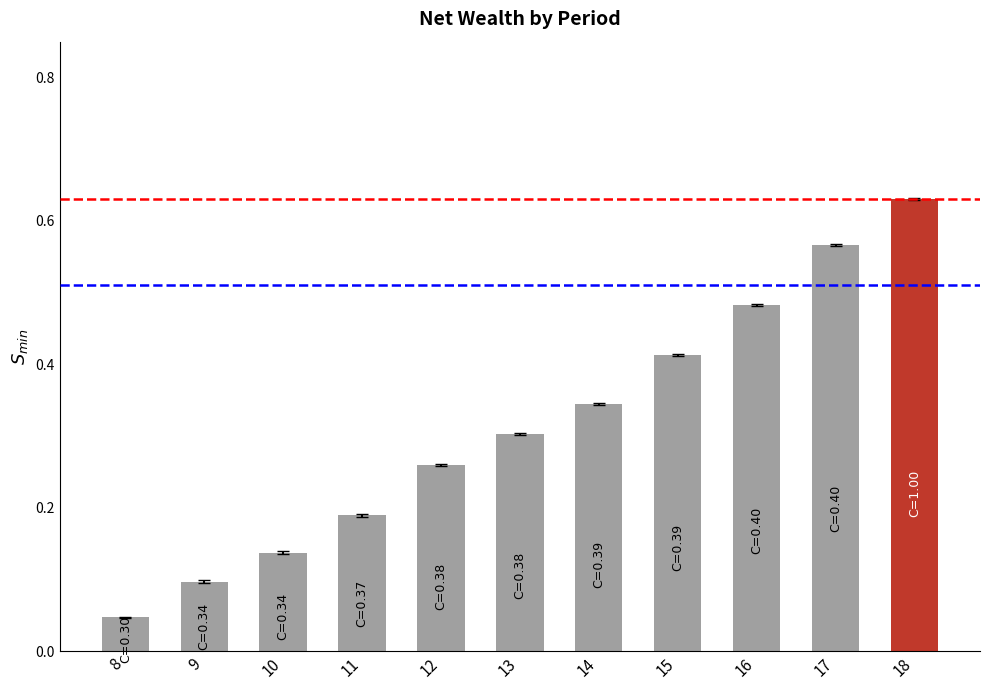

Which label corresponds to the smallest value in the chart?

8